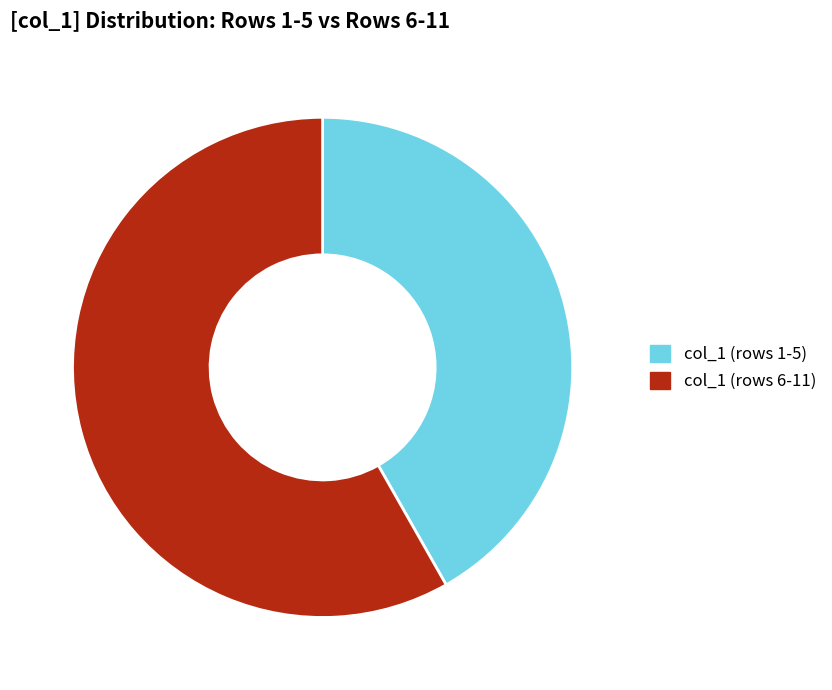

Does any single category account for the majority?

Yes